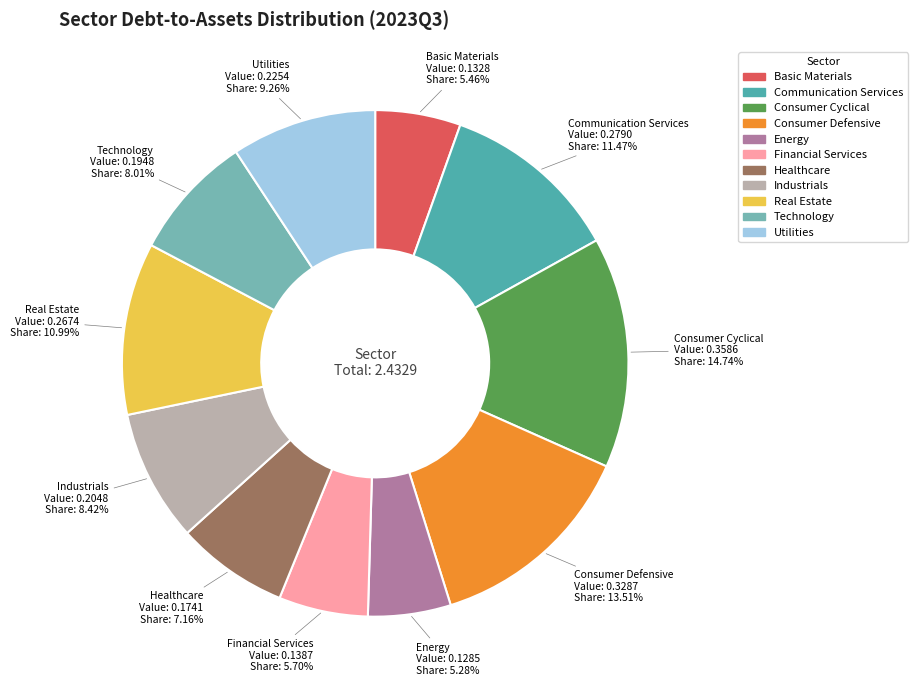

To the nearest percent, what is the combined percentage of Real Estate and Energy?

16%